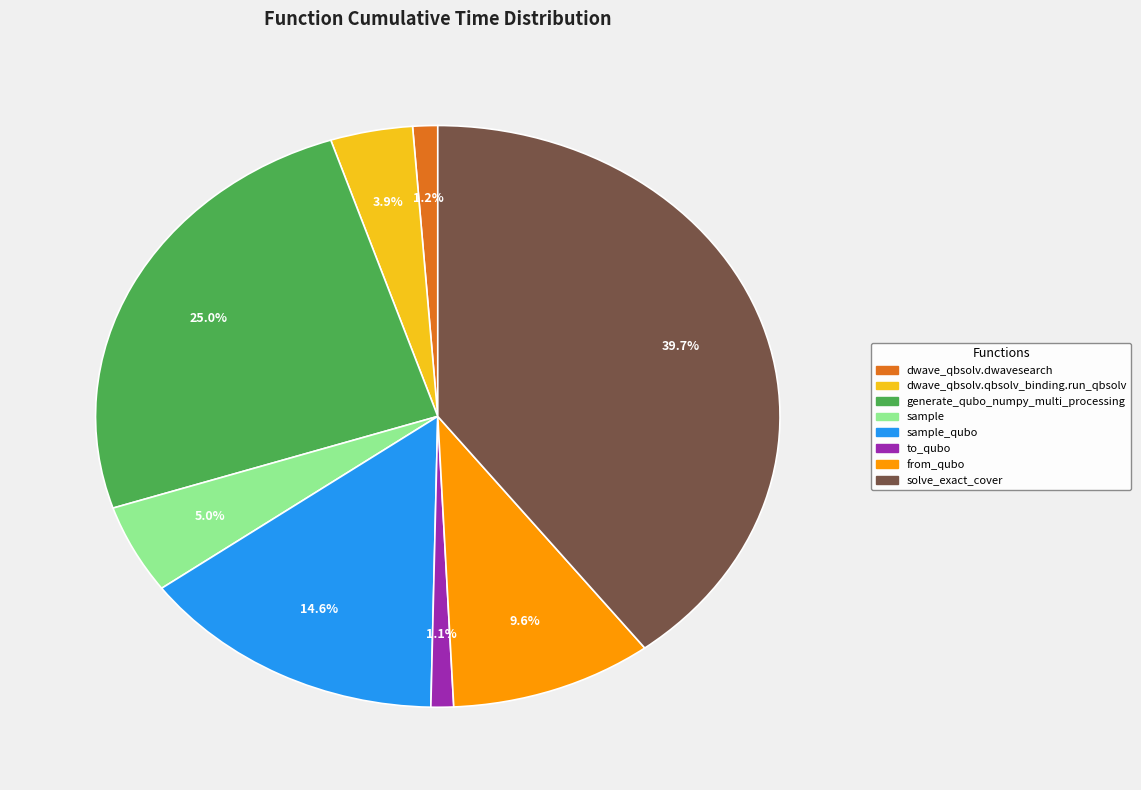

Is there any slice that represents more than half of the pie?

No